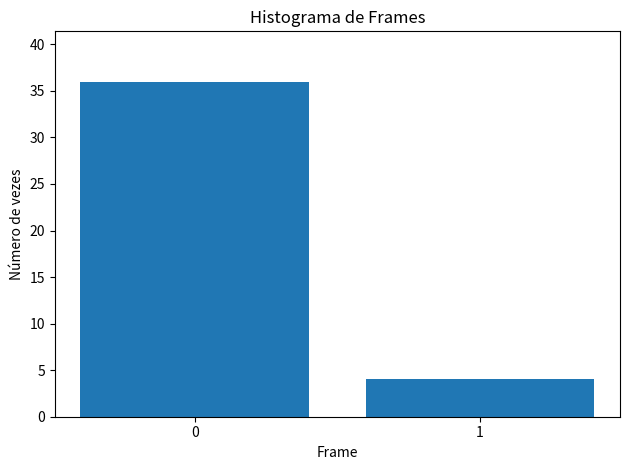

How many values are between 4 and 36?

2